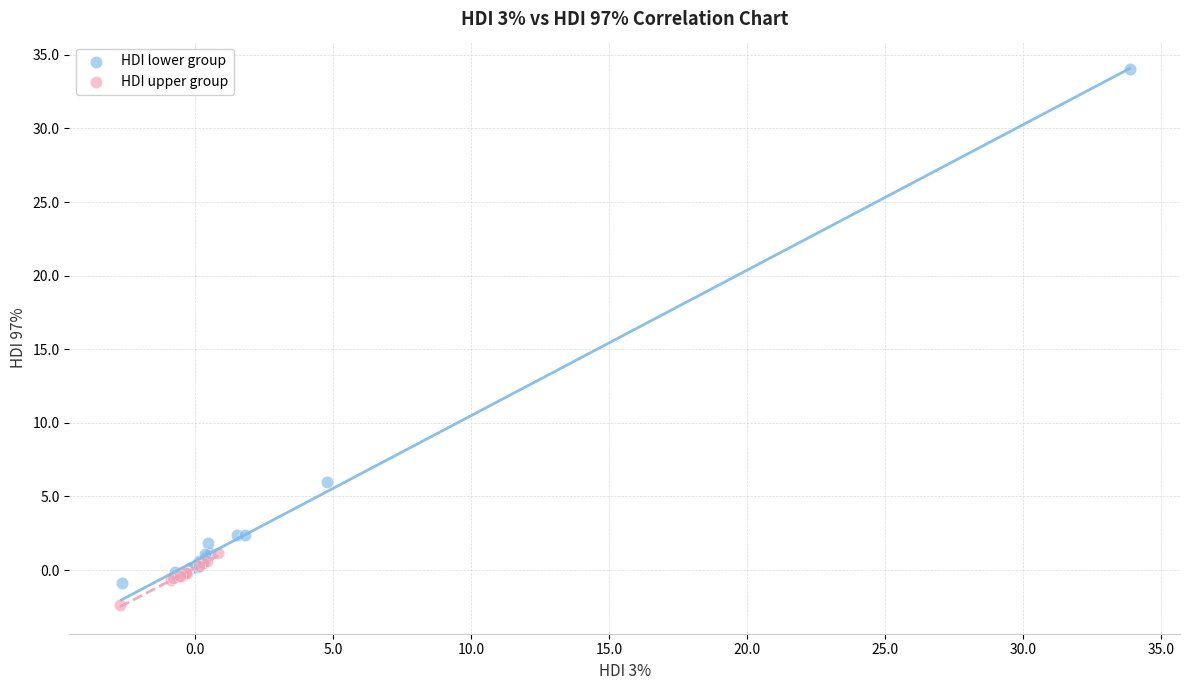

Which series reaches the minimum Y coordinate?

HDI upper group